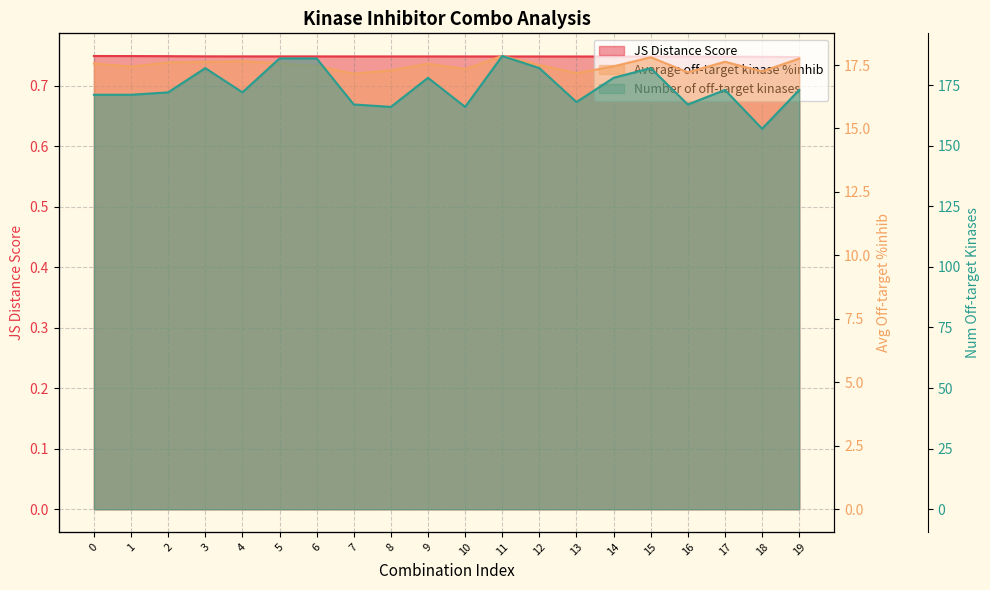

Reading left to right, what are all the values shown in this chart?

JS Distance Score: 0=0.7	1=0.7	2=0.7	3=0.7	4=0.7	5=0.7	6=0.7	7=0.7	8=0.7	9=0.7	10=0.7	11=0.7	12=0.7	13=0.7	14=0.7	15=0.7	16=0.7	17=0.7	18=0.7	19=0.7
Average off-target kinase %inhib: 0=17.6	1=17.4	2=17.6	3=17.6	4=17.6	5=17.6	6=17.5	7=17.2	8=17.3	9=17.6	10=17.3	11=17.9	12=17.5	13=17.2	14=17.4	15=17.8	16=17.2	17=17.6	18=17.2	19=17.8
Number of off-target kinases: 0=171.0	1=171.0	2=172.0	3=182.0	4=172.0	5=186.0	6=186.0	7=167.0	8=166.0	9=178.0	10=166.0	11=187.0	12=182.0	13=168.0	14=178.0	15=182.0	16=167.0	17=173.0	18=157.0	19=173.0